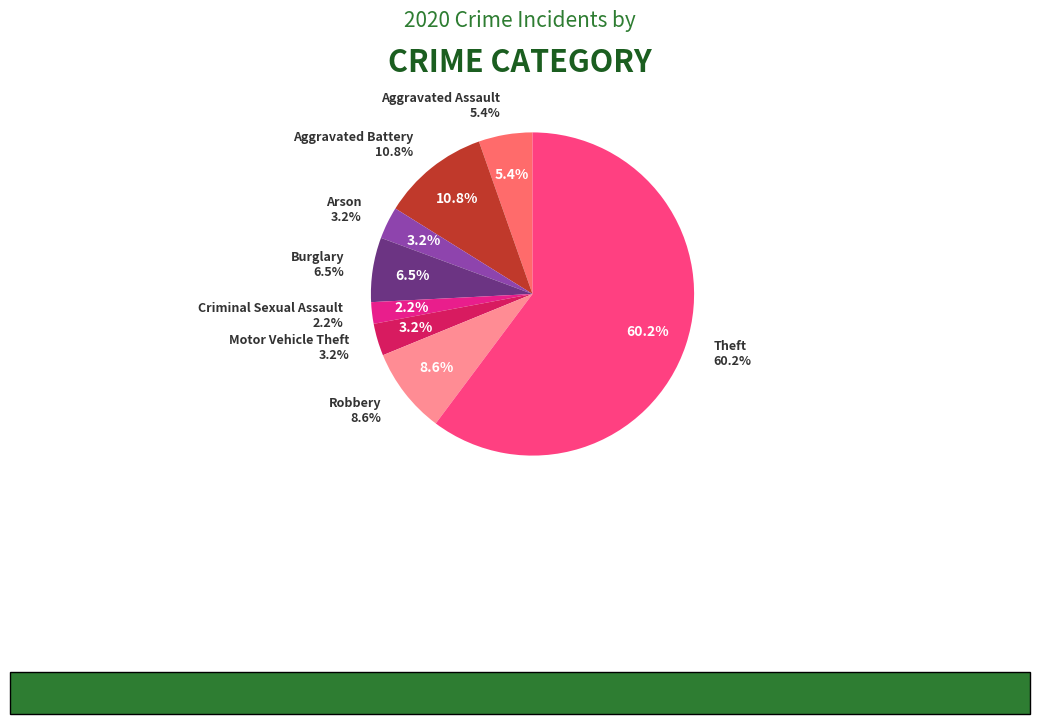

Is it true that Burglary is 6% of the pie?

True